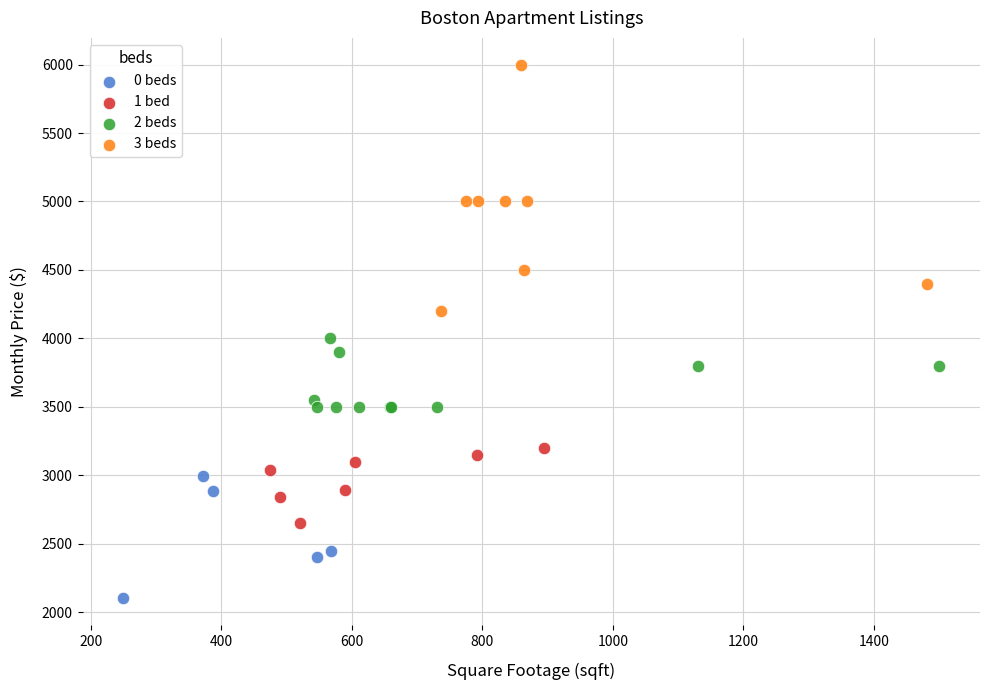

Which series reaches the maximum Y coordinate?

3 beds